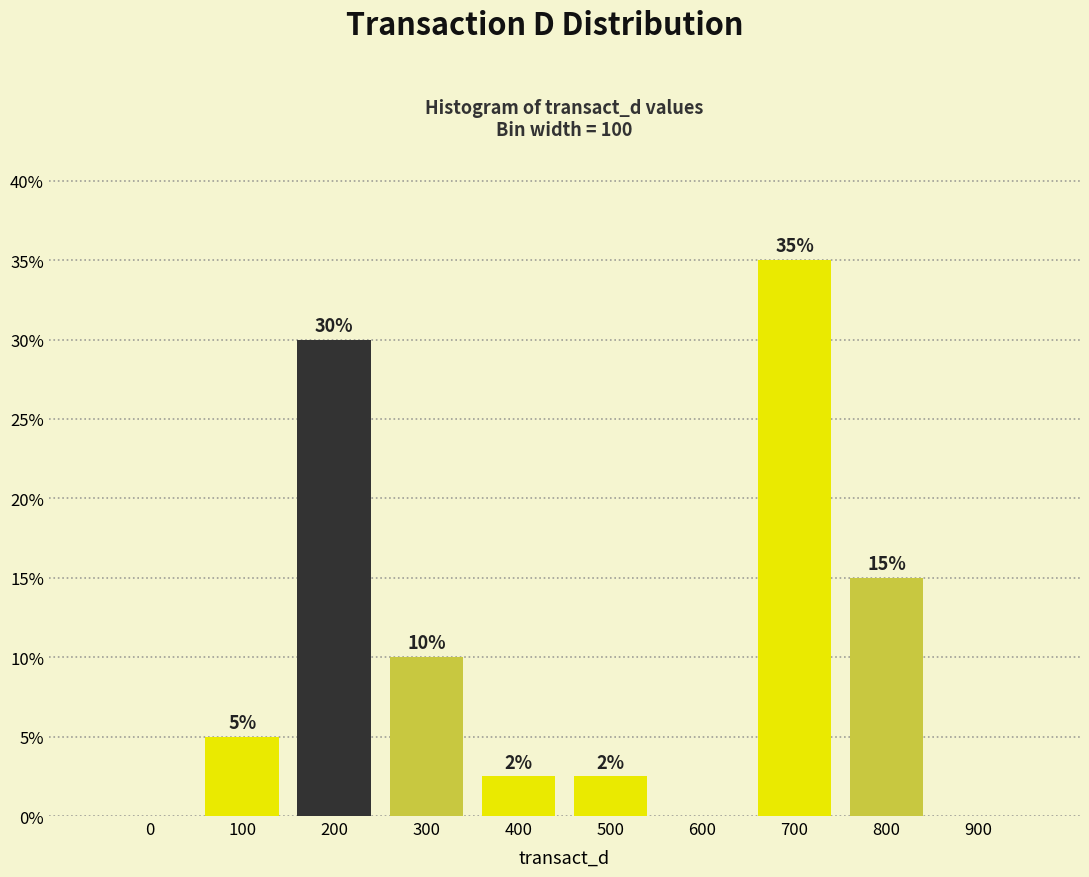

What is the greatest value displayed?

35.0